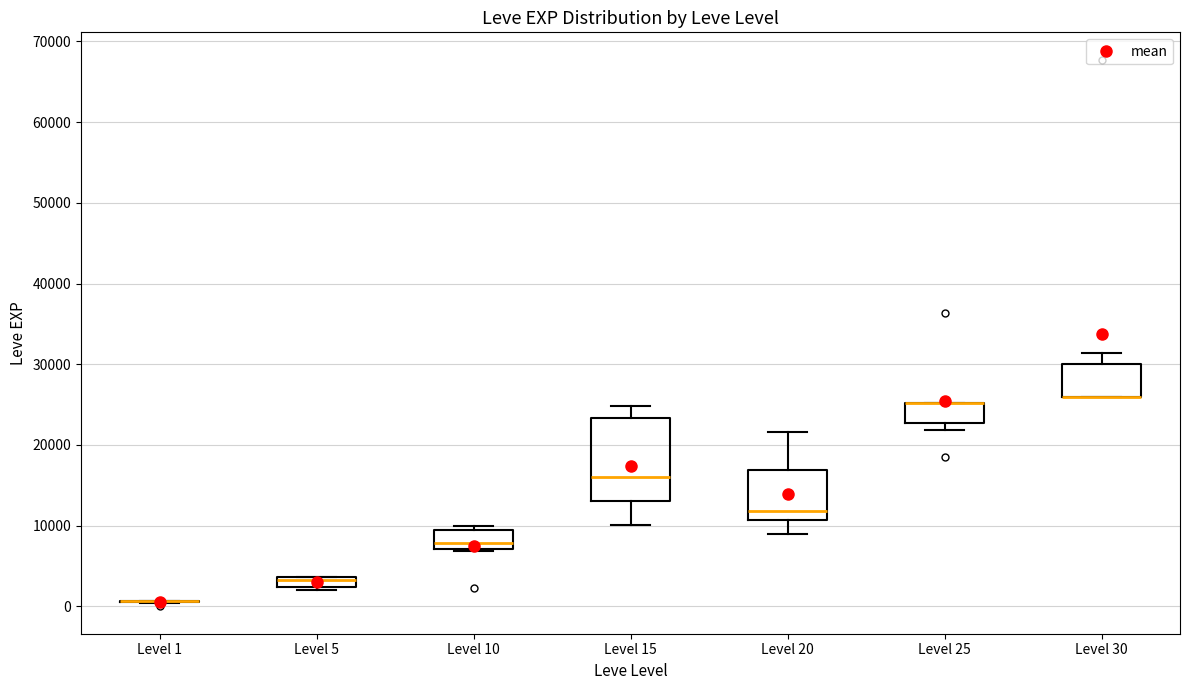

Which box is the tallest, from its lower edge to its upper edge?

Level 15